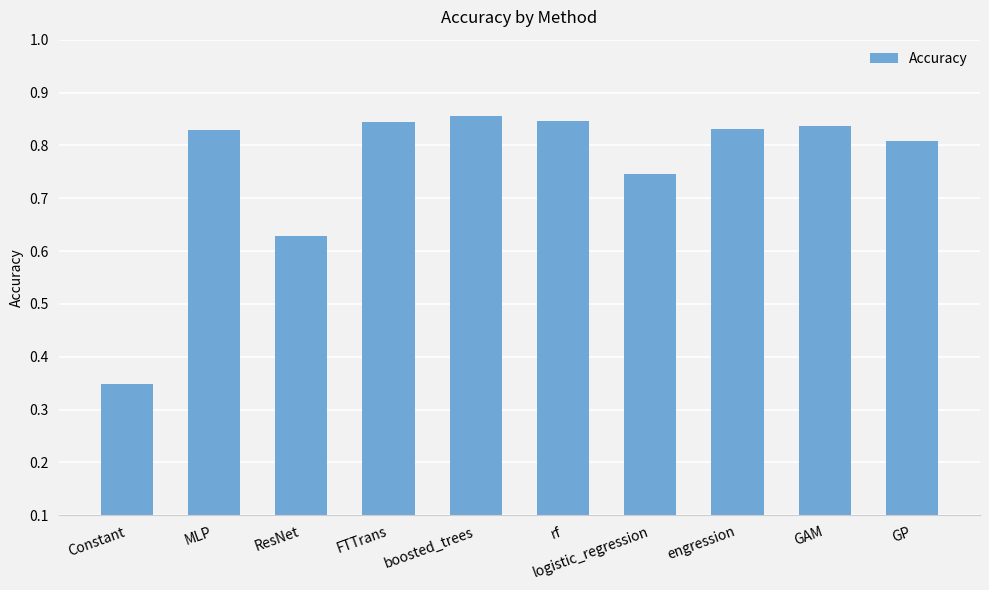

Count the number of categories in the chart.

10